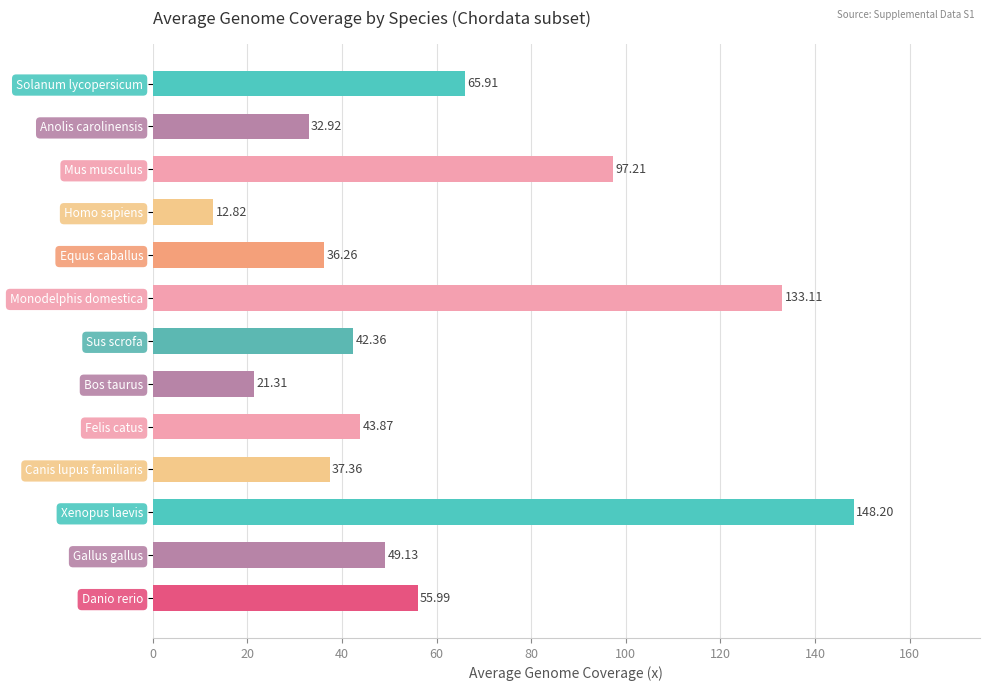

What is the minimum value shown in the chart?

12.8